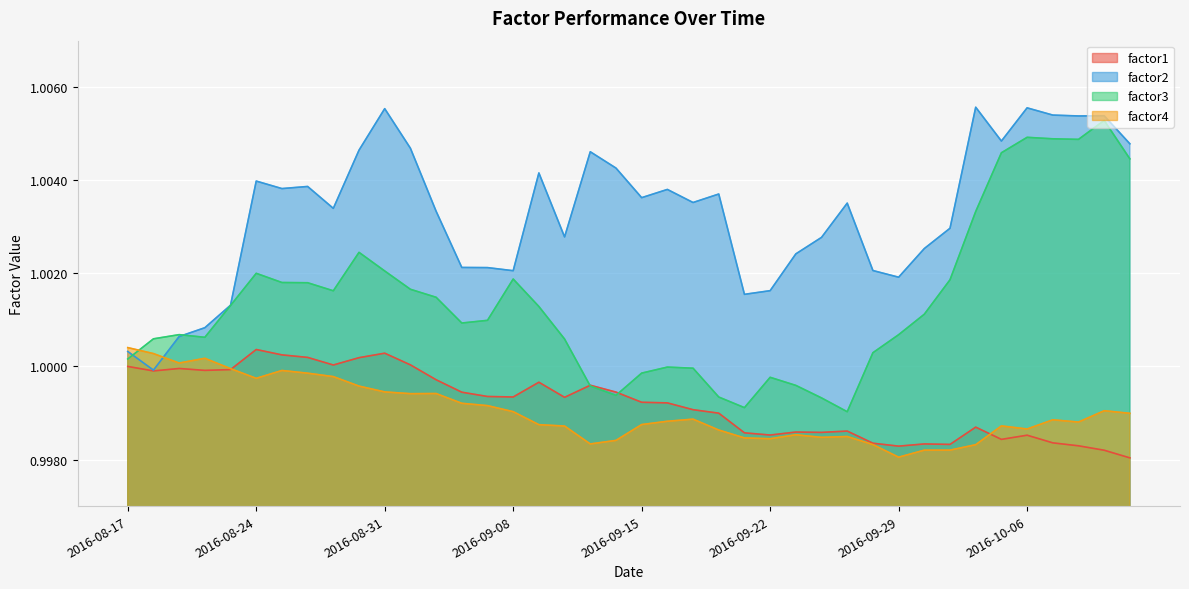

What position from the left is 2016-09-26?

28